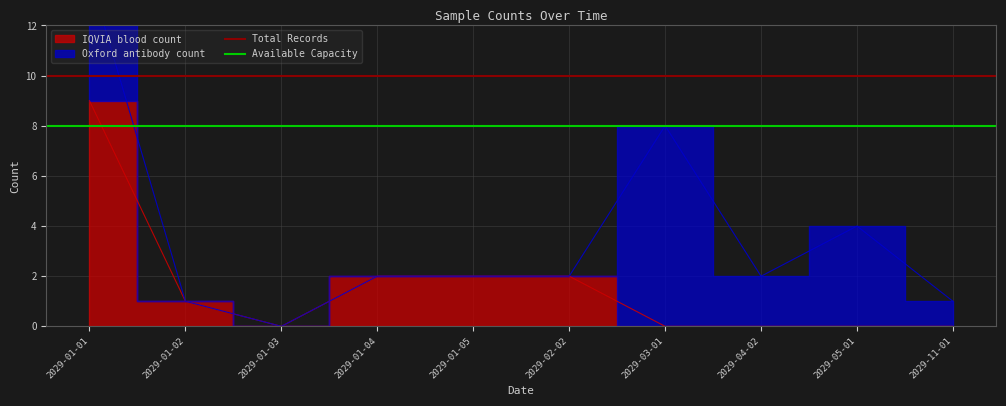

What is the average value of the Total Records series?

10